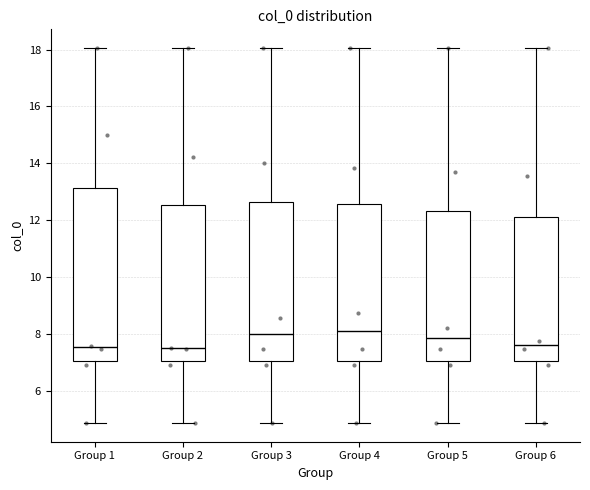

Reading left to right, read every box against the y-axis: the position of its median line, the range the box covers, and the ends of its whiskers. The values are not printed on the chart, so give them approximately, as read against the axis.

Group 1: median 7.6, box 7.0 to 13.2, whiskers 4.8 to 18.0
Group 2: median 7.4, box 7.0 to 12.6, whiskers 4.8 to 18.0
Group 3: median 8.0, box 7.0 to 12.6, whiskers 4.8 to 18.0
Group 4: median 8.0, box 7.0 to 12.6, whiskers 4.8 to 18.0
Group 5: median 7.8, box 7.0 to 12.4, whiskers 4.8 to 18.0
Group 6: median 7.6, box 7.0 to 12.2, whiskers 4.8 to 18.0